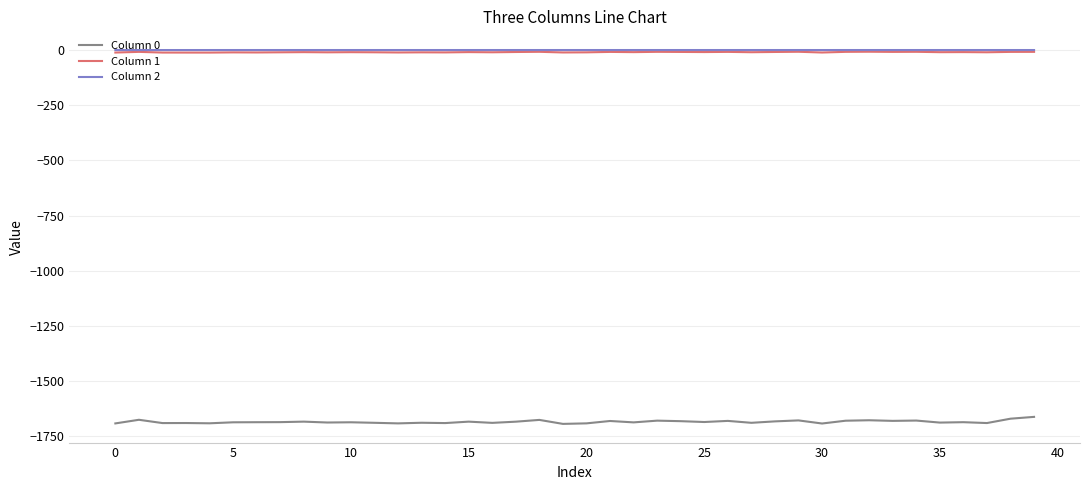

What is the minimum value shown in the chart?

-1694.2